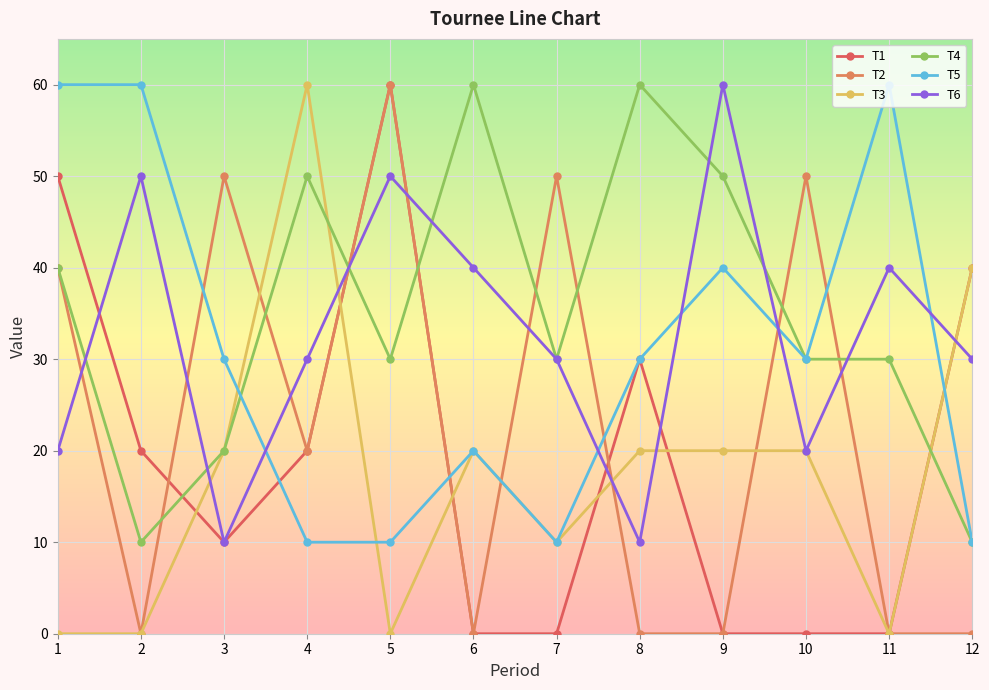

Is this an area chart (filled region under the line)?

No